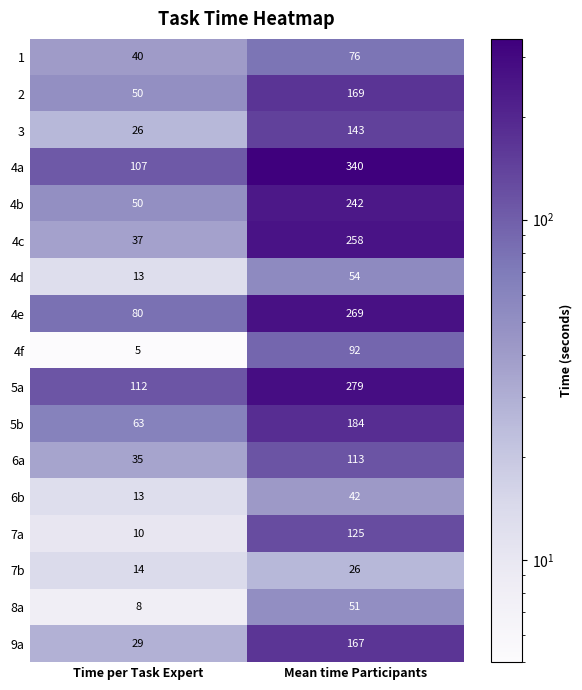

Count the number of categories in the chart.

2